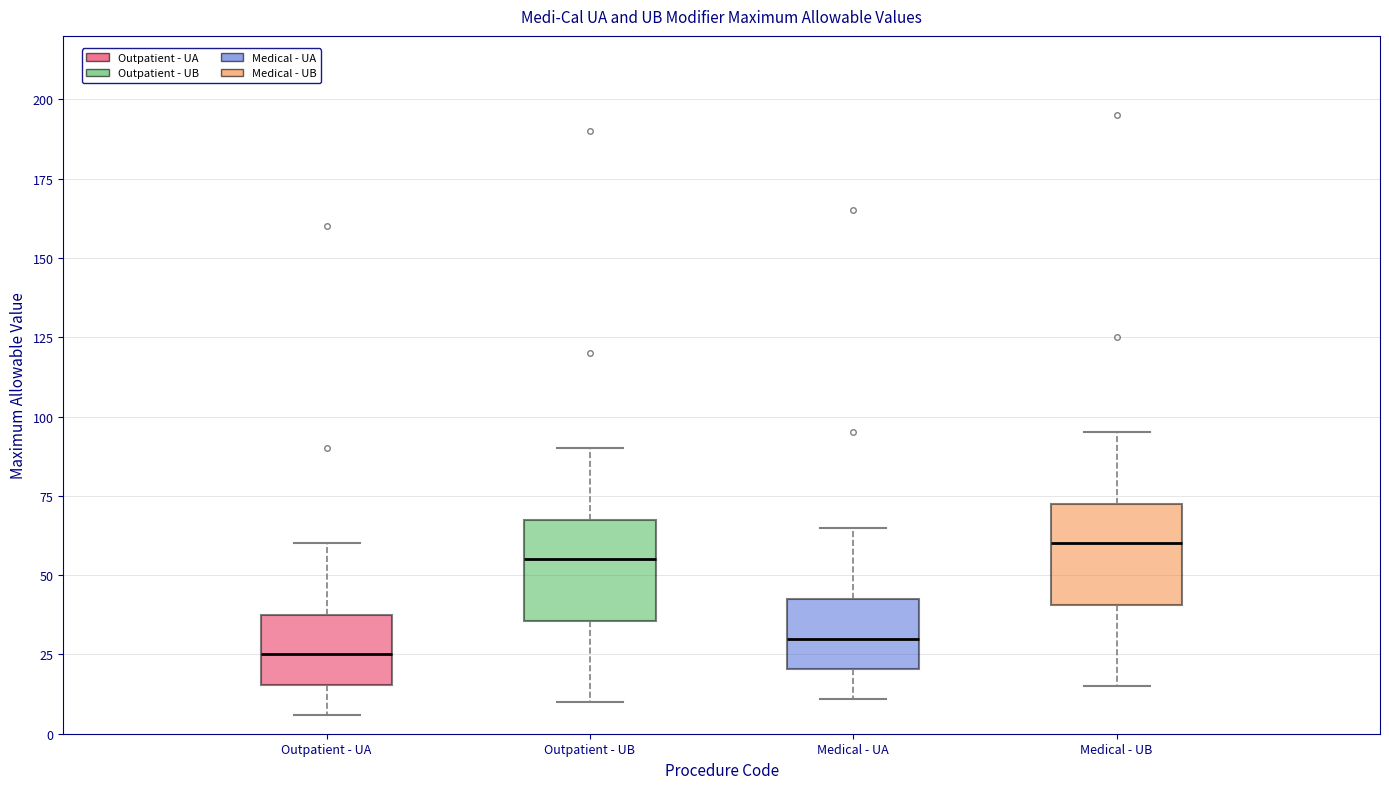

Where is the lower edge of the box for Medical - UA on the y-axis? The values are not printed on the chart, so give them approximately, as read against the axis.

20